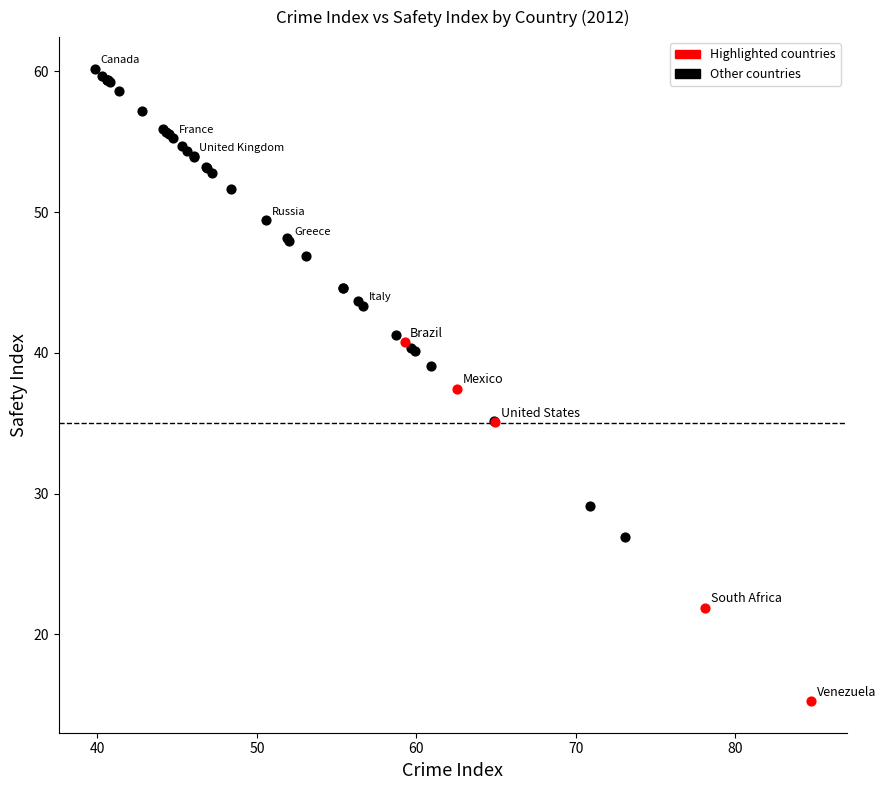

Which series reaches the maximum Y coordinate?

Other countries